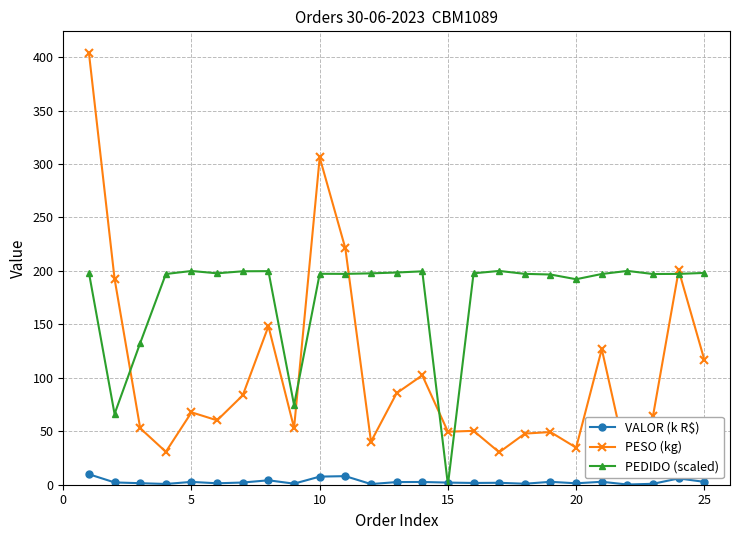

Rank the series by their maximum value, from highest to lowest.

PESO (kg), PEDIDO (scaled), VALOR (k R$)